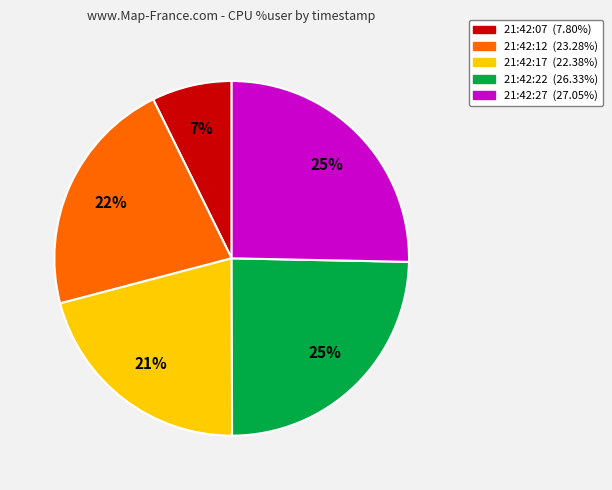

Is there a majority slice in this chart?

No